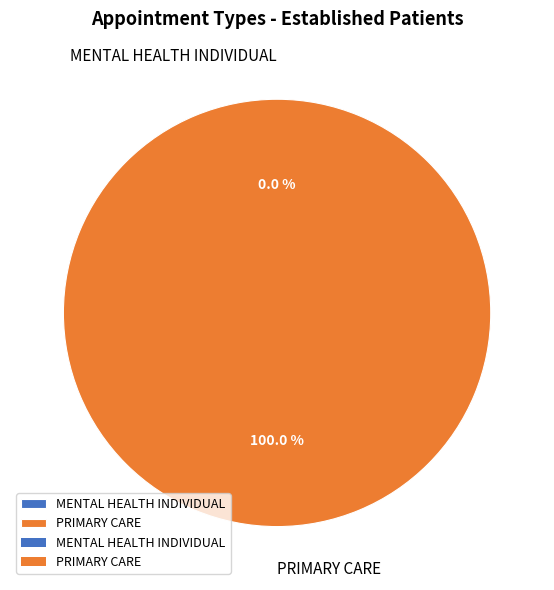

Which category has the biggest portion of the pie?

PRIMARY CARE